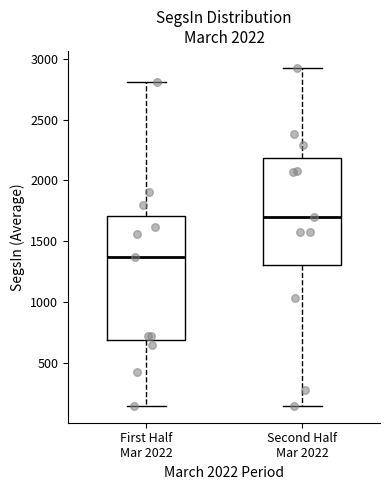

Reading left to right, transcribe this box plot: for each box, give where its median line is, the range the box spans, and where its two whiskers end, as read against the y-axis. The values are not printed on the chart, so give them approximately, as read against the axis.

First Half Mar 2022: median 1350, box 700 to 1700, whiskers 150 to 2800
Second Half Mar 2022: median 1700, box 1300 to 2200, whiskers 150 to 2950